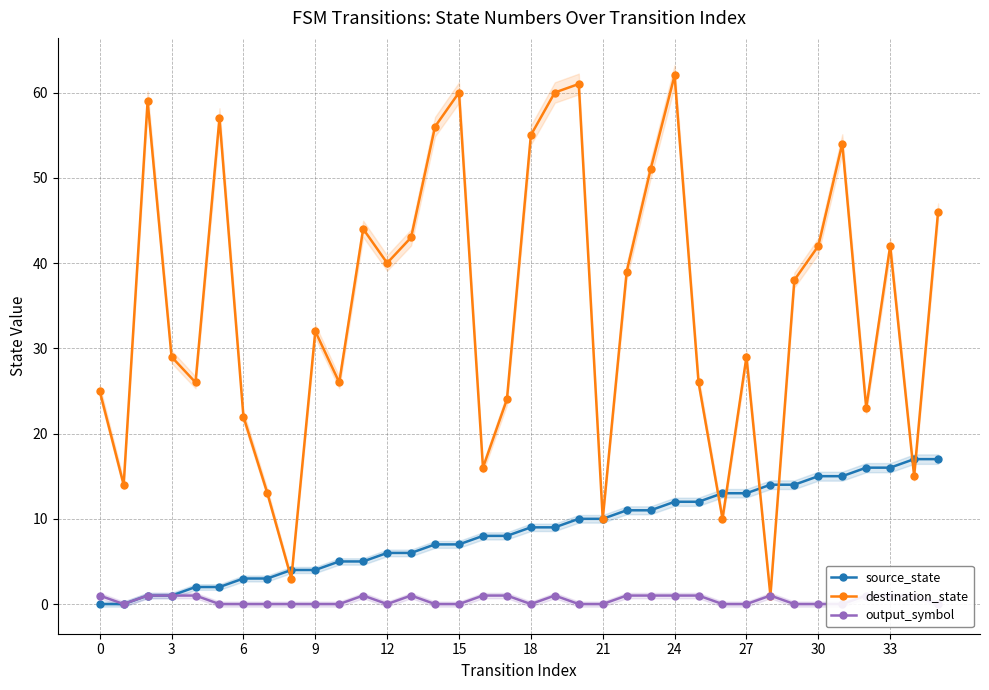

What is the approximate value of destination_state at 34, to the nearest 5?

15